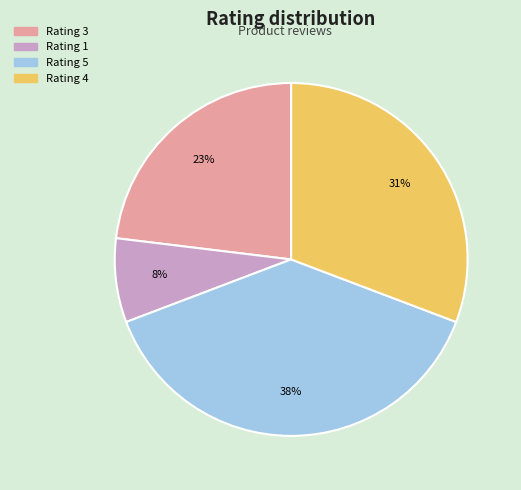

To the nearest percent, what is the difference between the Rating 4 and Rating 3 slice percentages?

8%